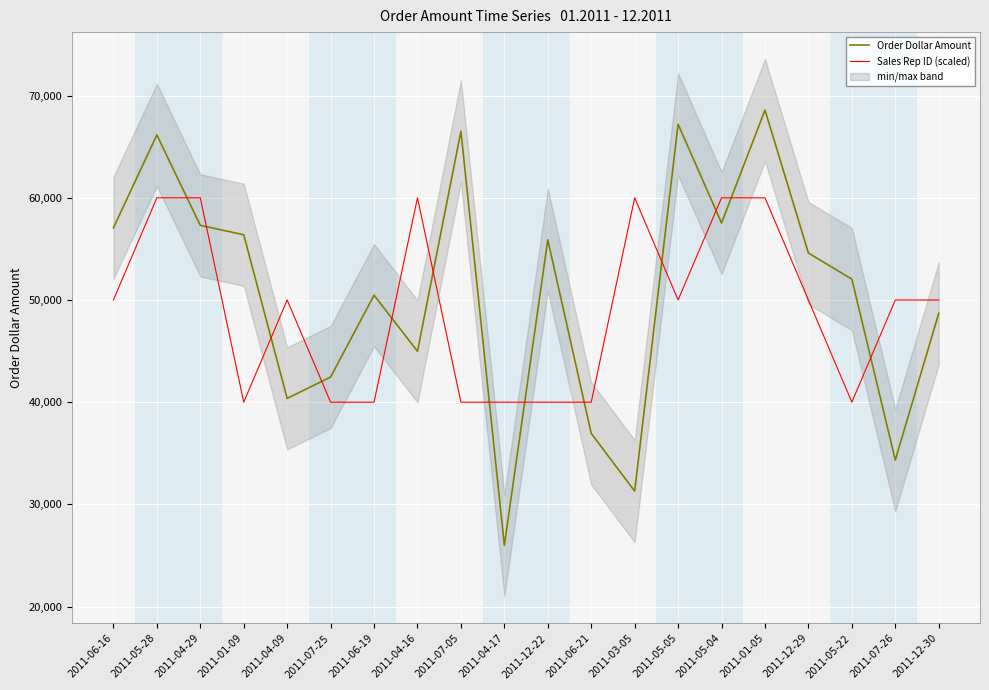

Which has a higher value, 2011-07-05 or 2011-06-19?

2011-07-05